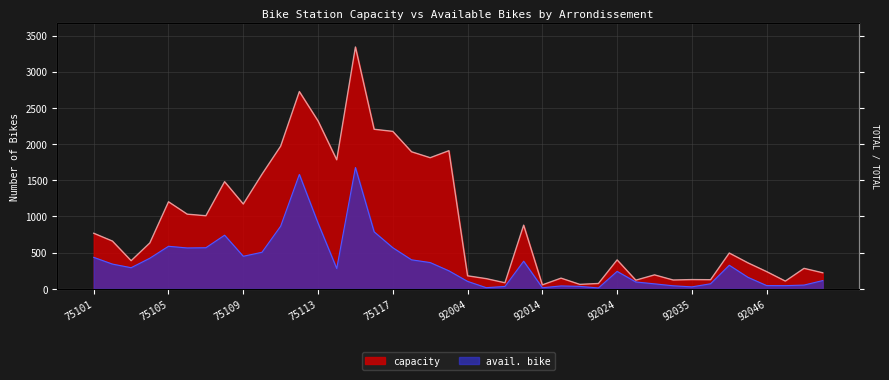

What is the value of the capacity point at the 28th from the left?

74